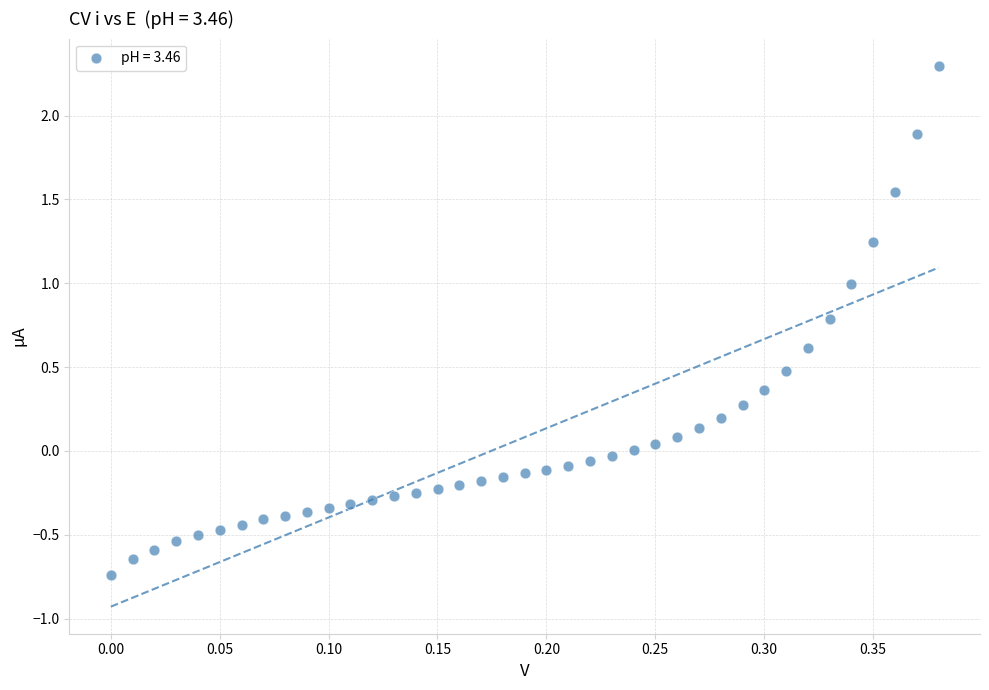

What is the range of Y values (max minus min)?

3.0